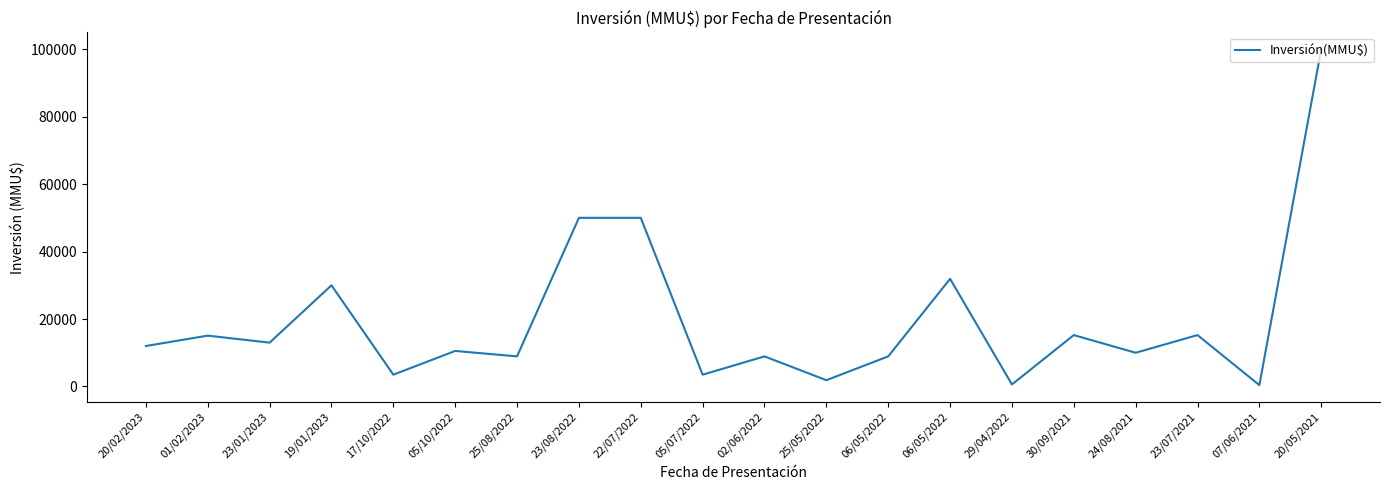

How many interior local peaks (higher than both neighbors) does the data have?

7